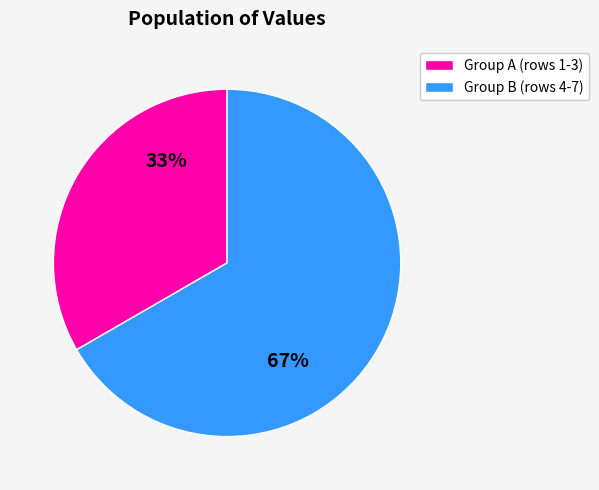

To the nearest percent, what is the average slice percentage?

50%